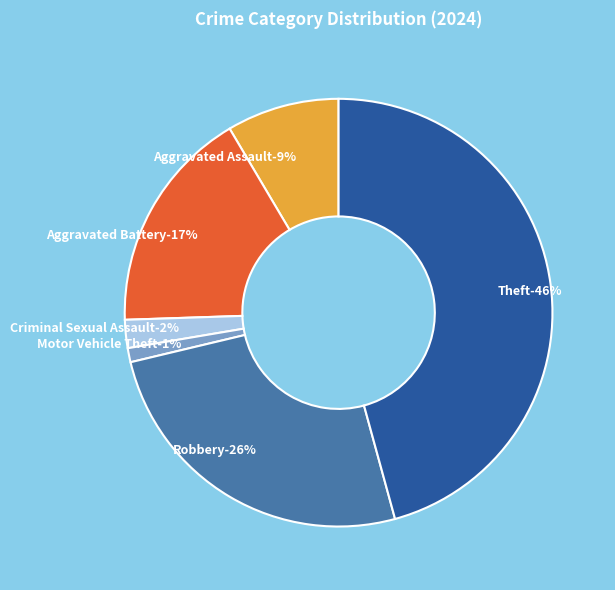

Count the number of slices in the pie.

8